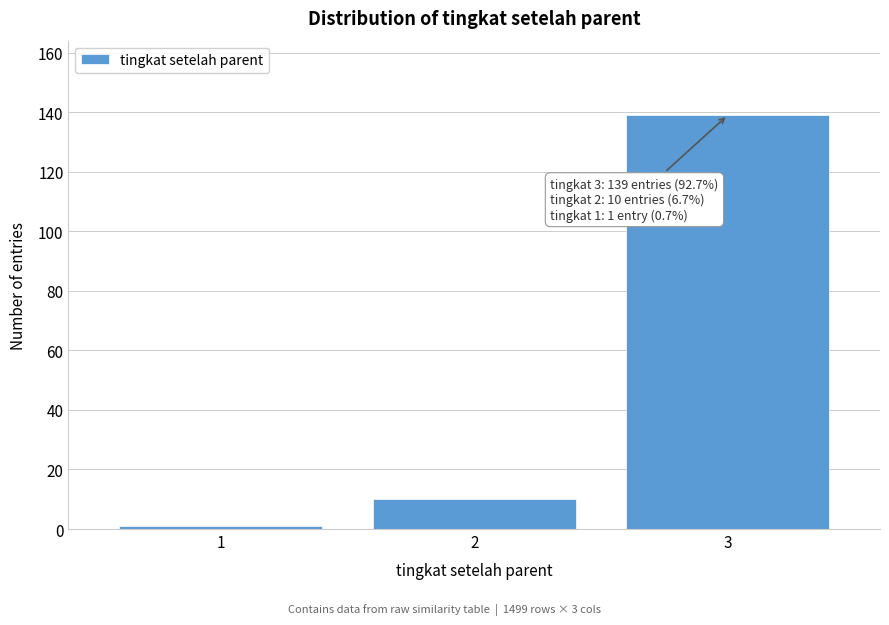

Reading right to left, extract all data points from this chart.

3=139	2=10	1=1